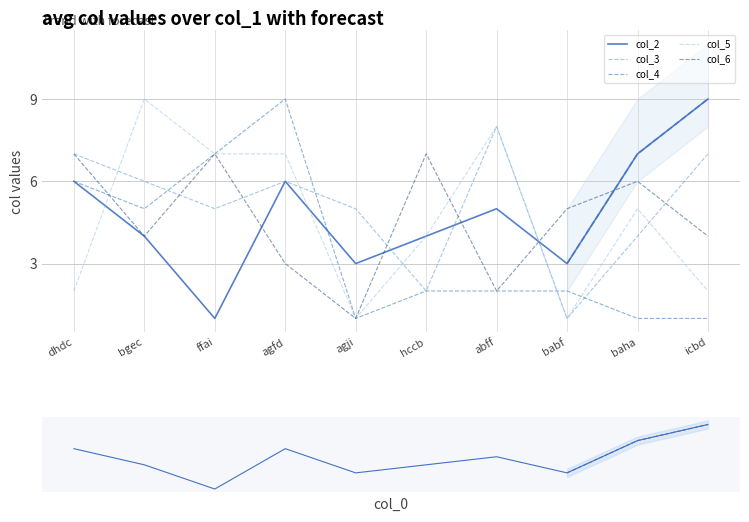

Which category has the lowest value in the col_6 series?

agji